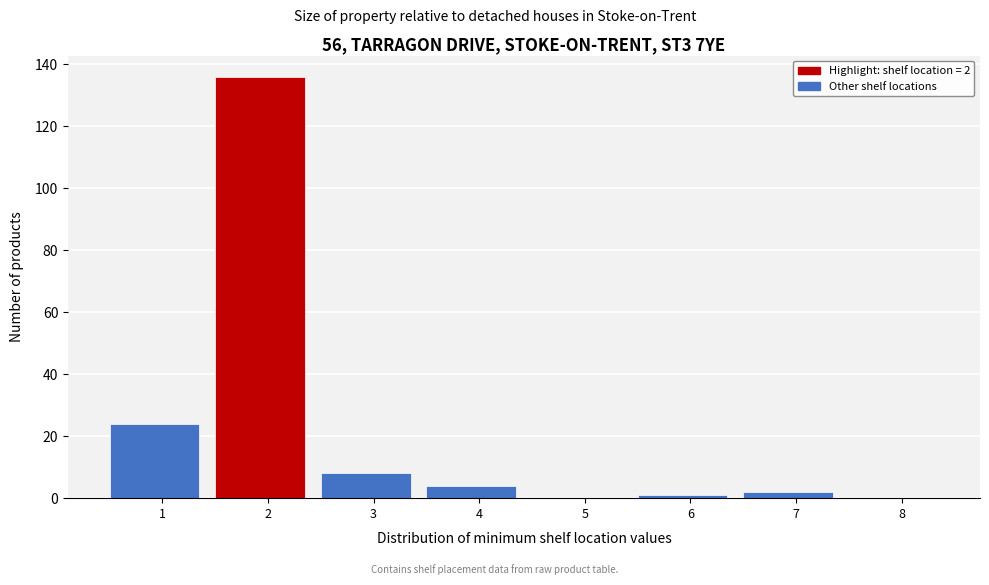

Reading left to right, what are all the values shown in this chart?

1=24	2=136	3=8	4=4	5=0	6=1	7=2	8=0